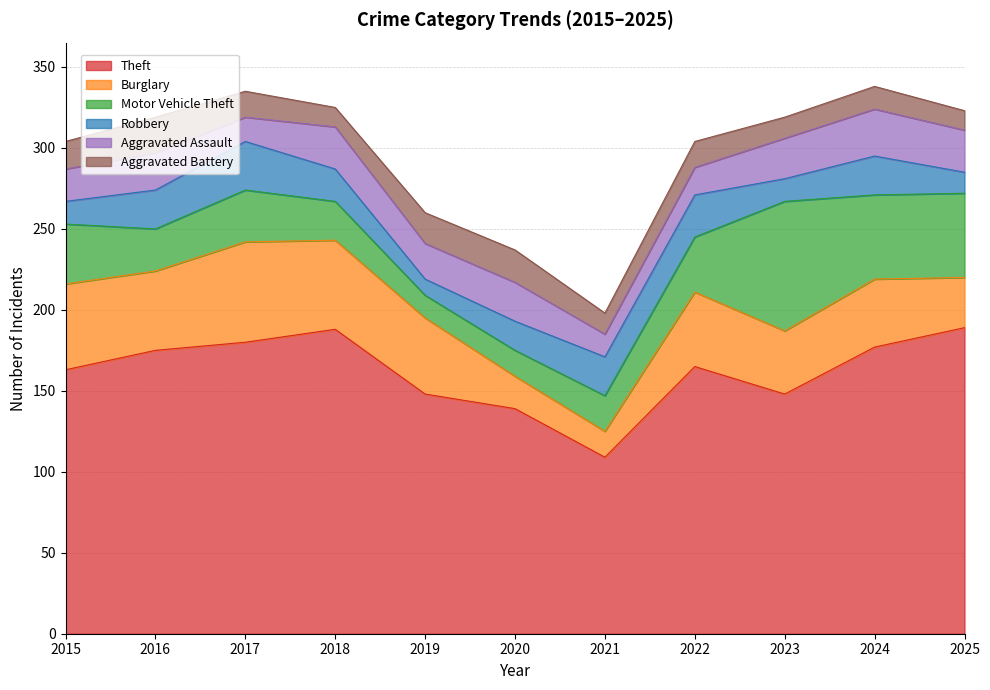

Is the value of Robbery at 2024 greater than the value of Burglary at 2022?

No